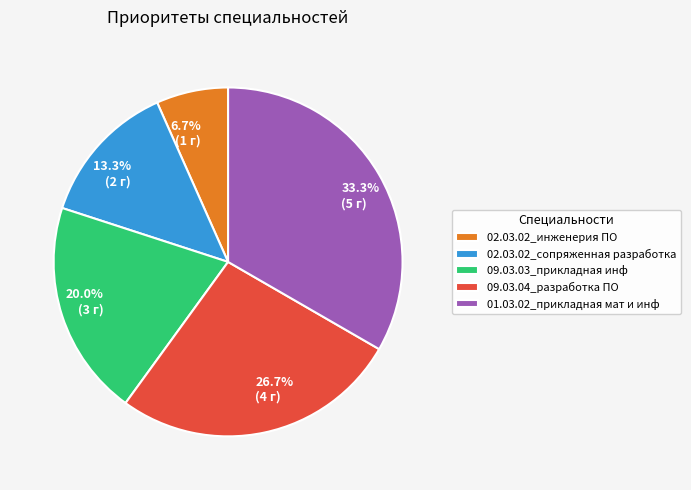

What percentage is the 02.03.02_сопряженная разработка slice, to the nearest percent?

13%